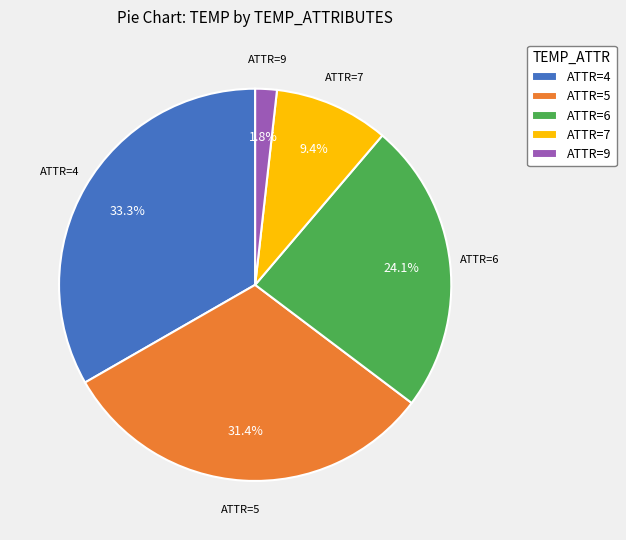

Which has a higher value, ATTR=7 or ATTR=5?

ATTR=5